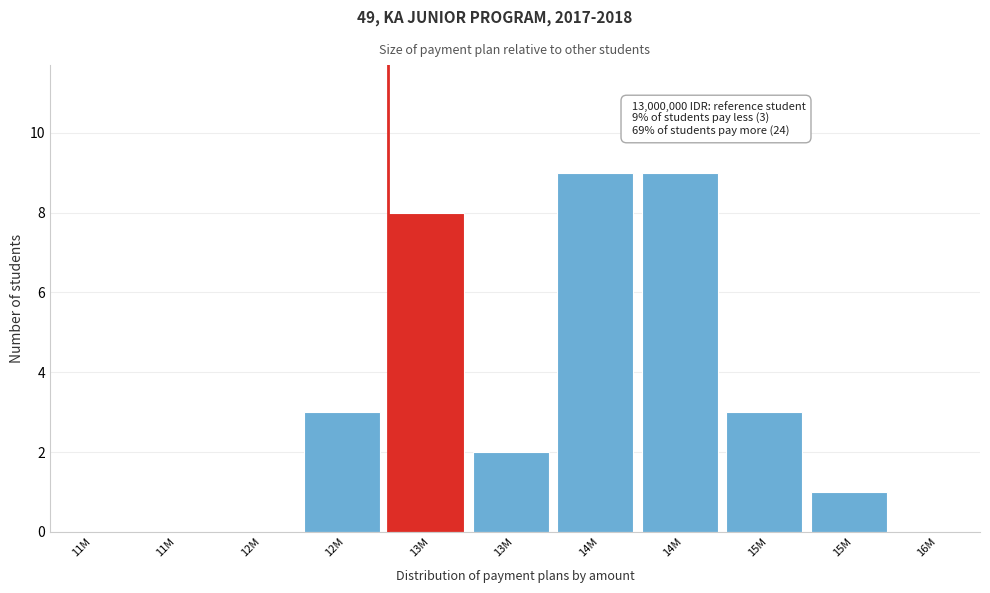

How many categories are shown in the chart?

11